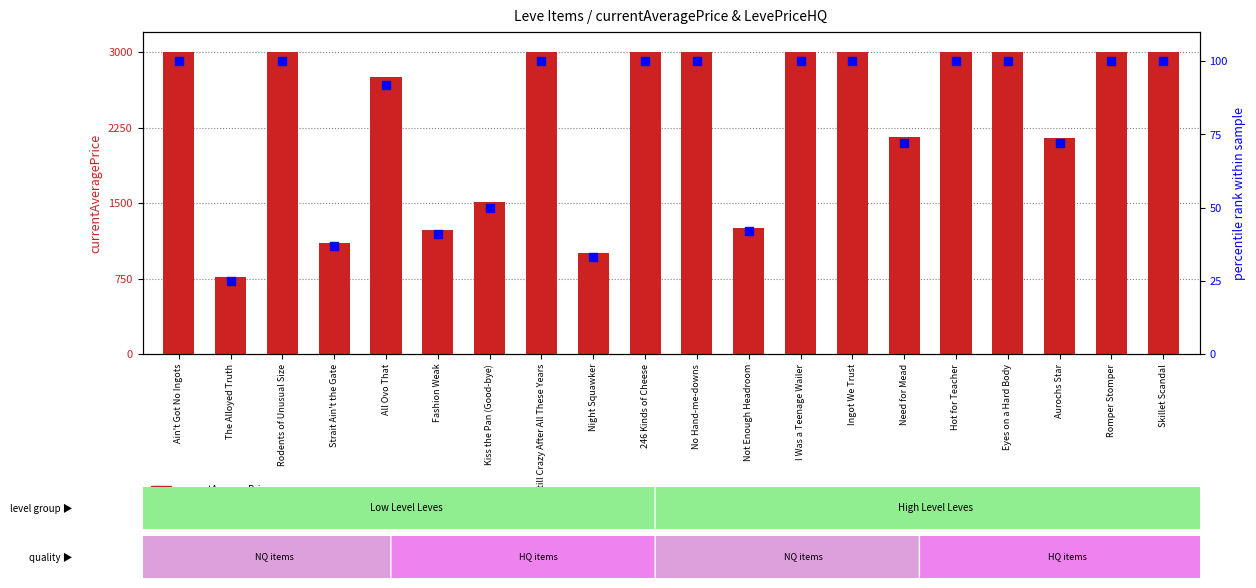

At how many categories does at least one series exceed 1008?

18